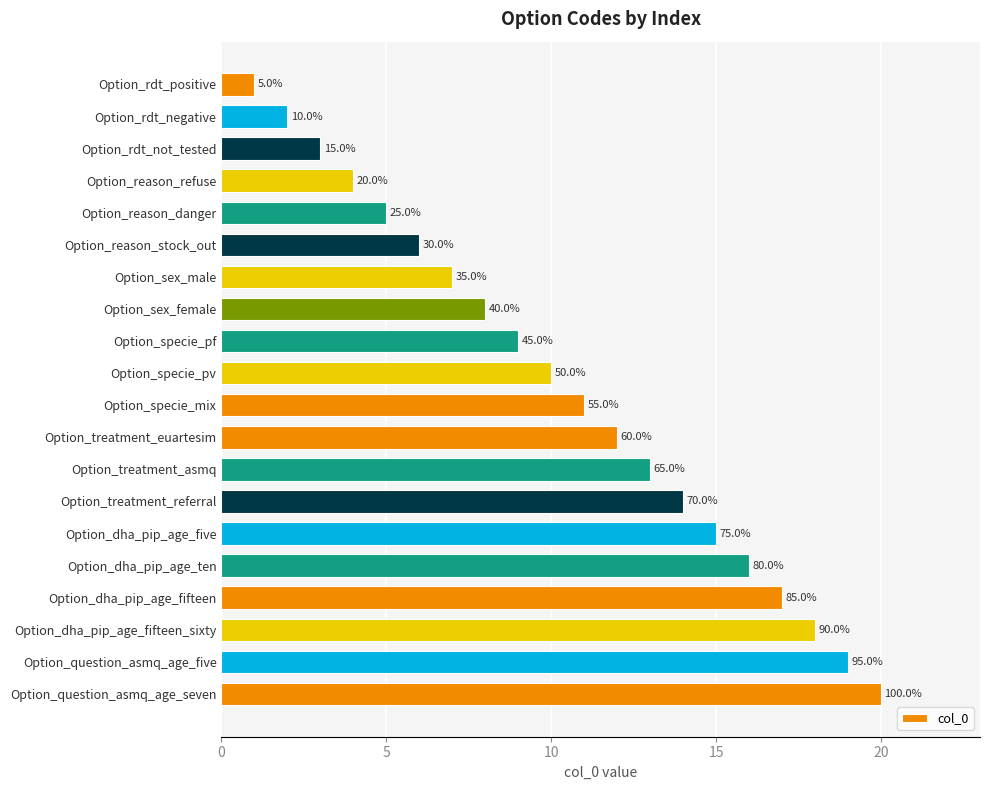

Where does the data first go above 11?

Option_treatment_euartesim